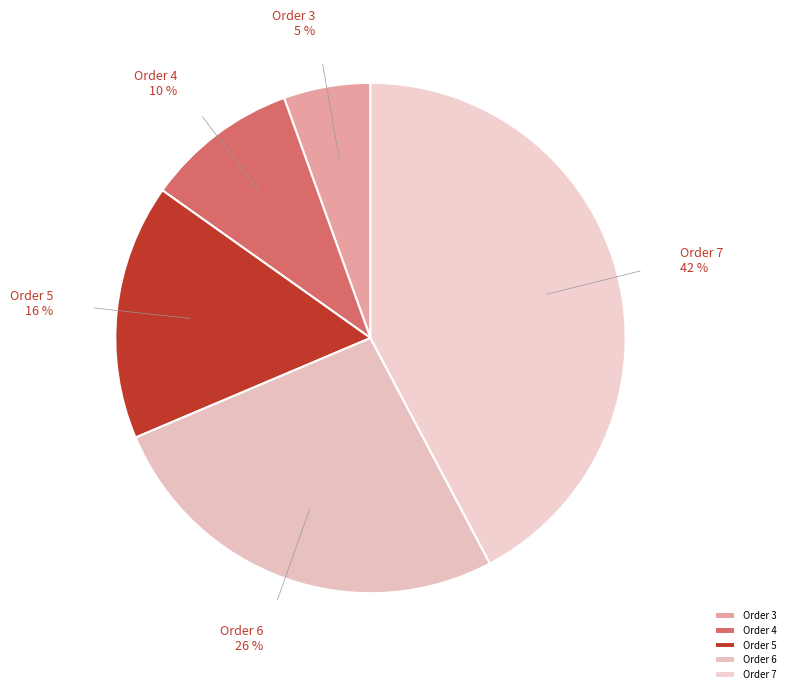

Is the sum of Order 7 and Order 6 greater than half?

Yes